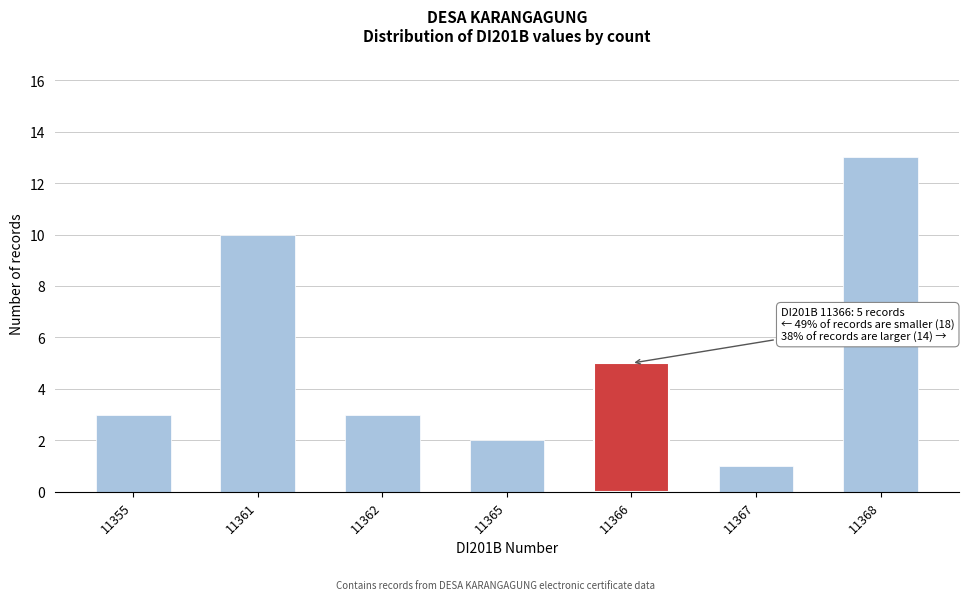

Reading right to left, extract all data points from this chart.

11368=13	11367=1	11366=5	11365=2	11362=3	11361=10	11355=3